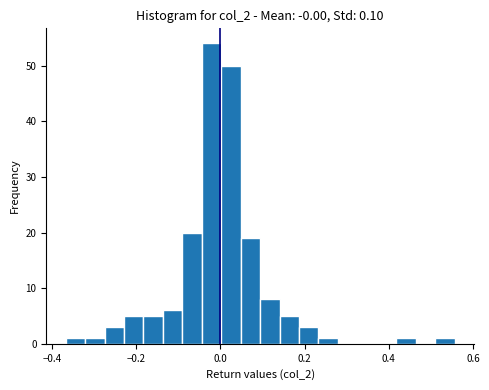

Around what value on the x-axis is the tallest bar? Give the approximate position of its centre, as read against the axis.

-0.02